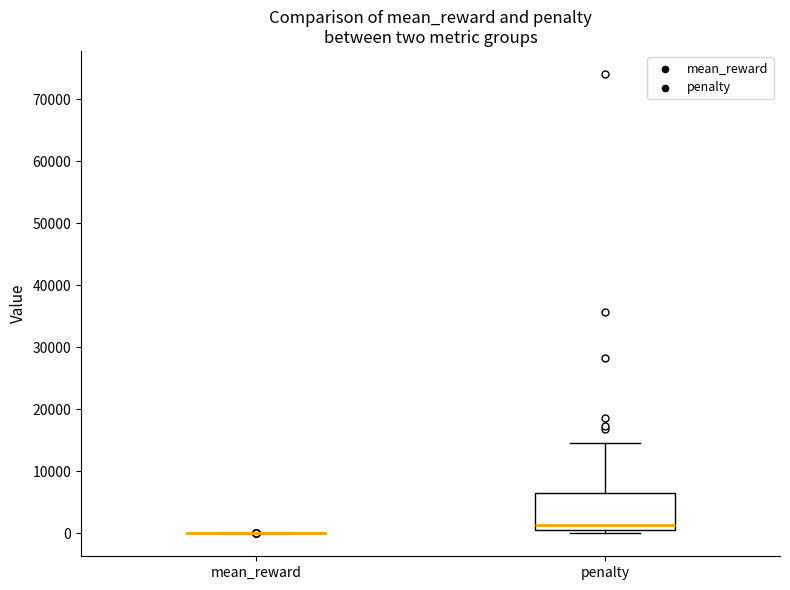

Reading left to right, transcribe this box plot: for each box, give where its median line is, the range the box spans, and where its two whiskers end, as read against the y-axis. The values are not printed on the chart, so give them approximately, as read against the axis.

mean_reward: box collapsed to a line at 0, whiskers 0 to 0
penalty: median 1000, box 0 to 6000, whiskers 0 (just below the box's lower edge) to 15000